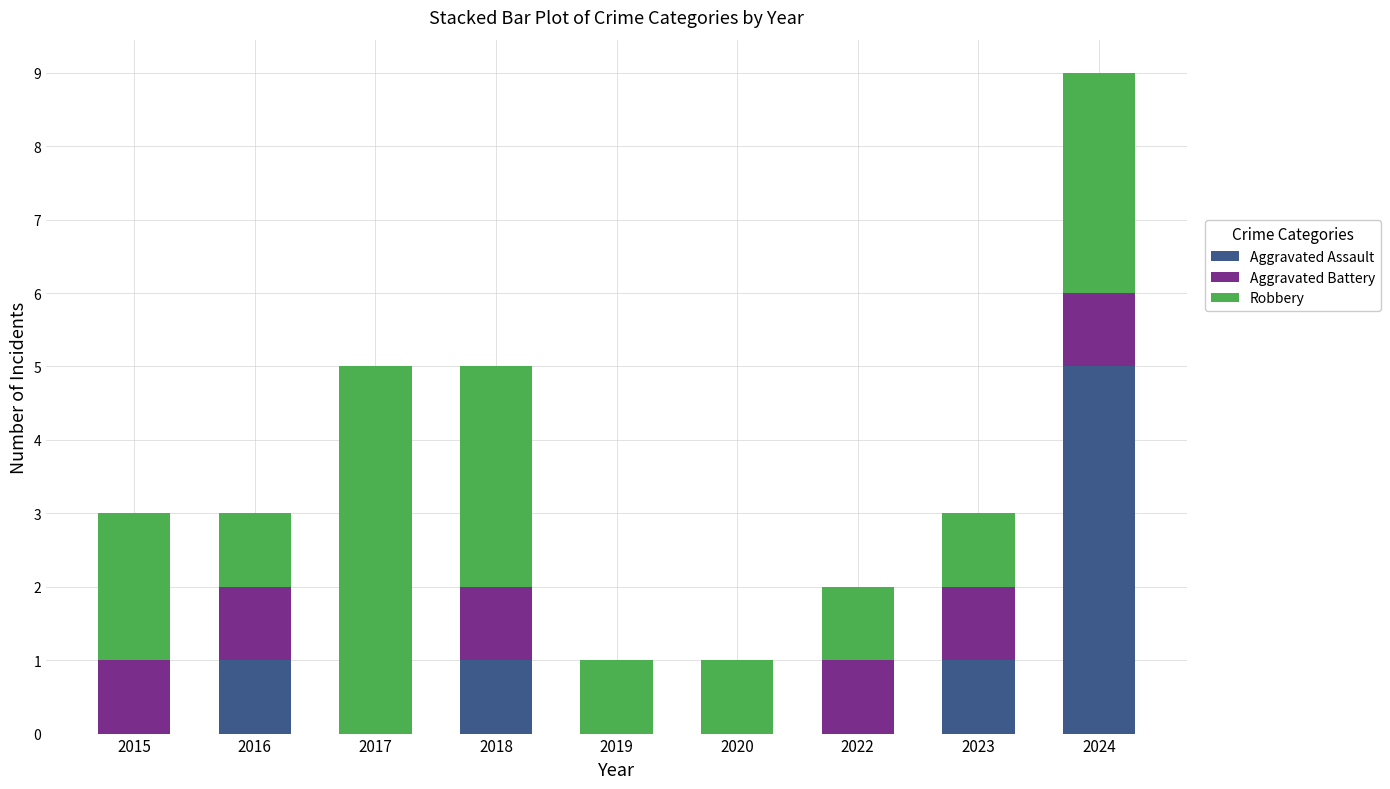

What is the total value across all series at 2023?

3